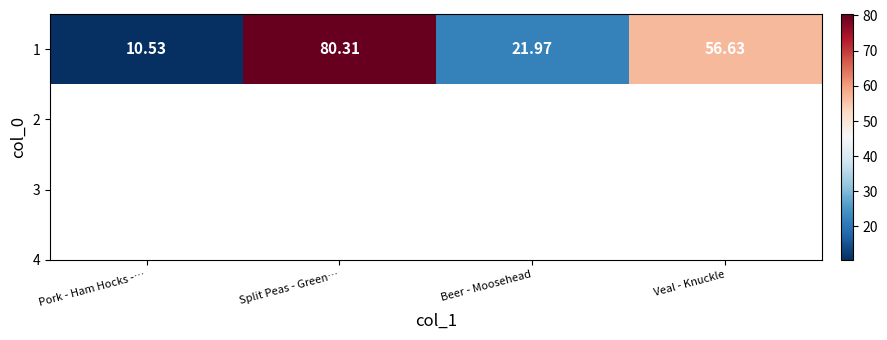

What is the sum of the values at Split Peas - Green… and Veal - Knuckle?

136.9